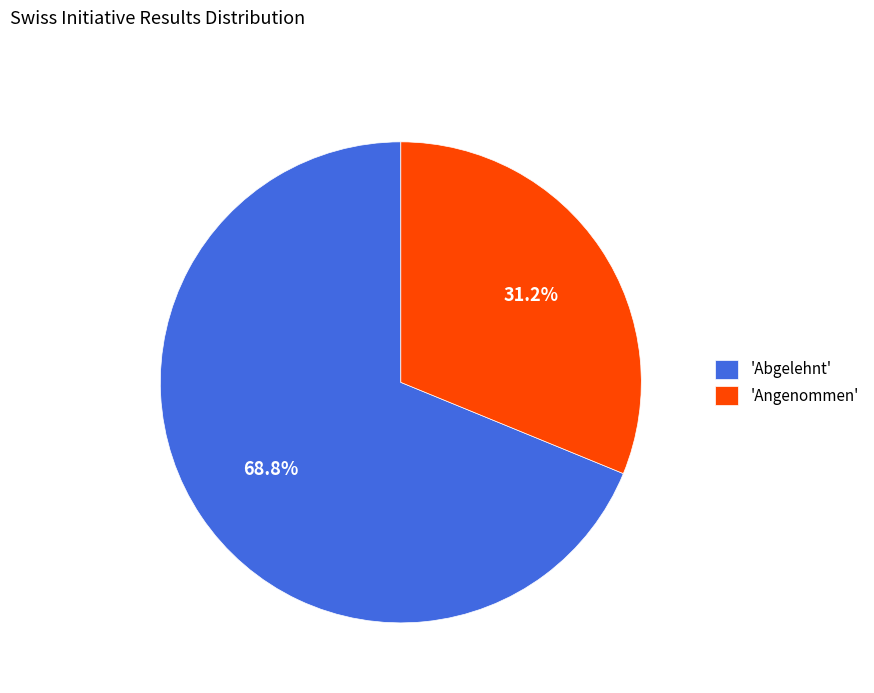

Rank the categories by value from highest to lowest.

'Abgelehnt', 'Angenommen'